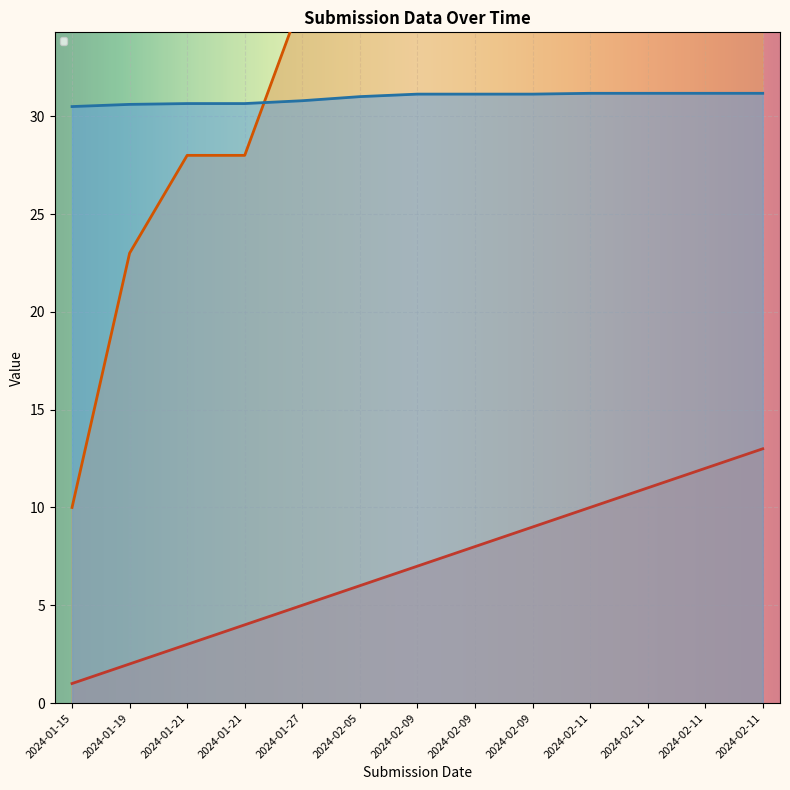

Which category has the lowest value across all series?

2024-01-15